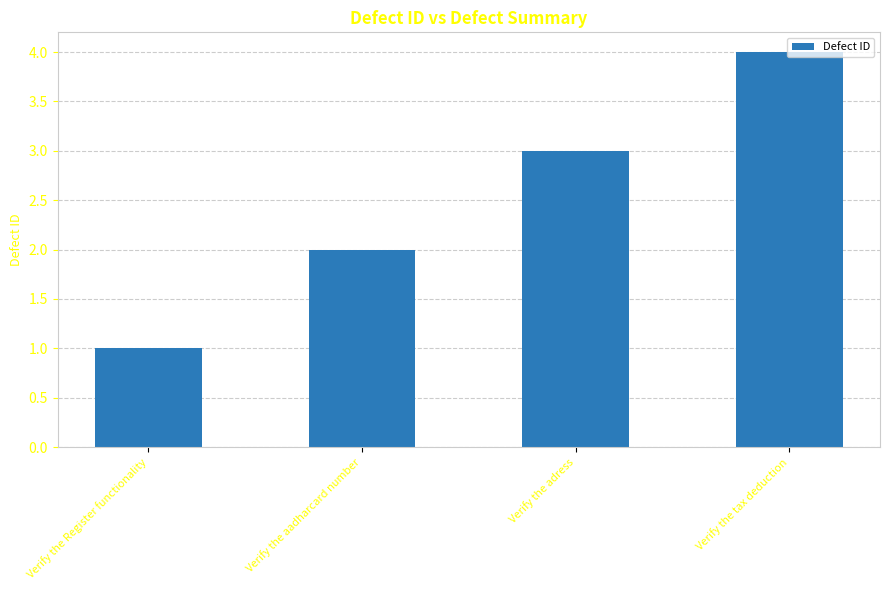

What is the difference between the second highest and second lowest values?

1